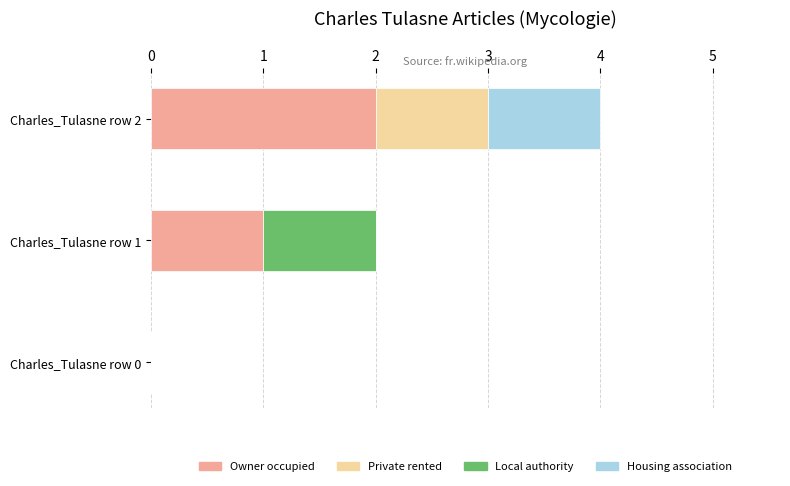

At which category is the sum across all series the highest?

Charles_Tulasne row 2